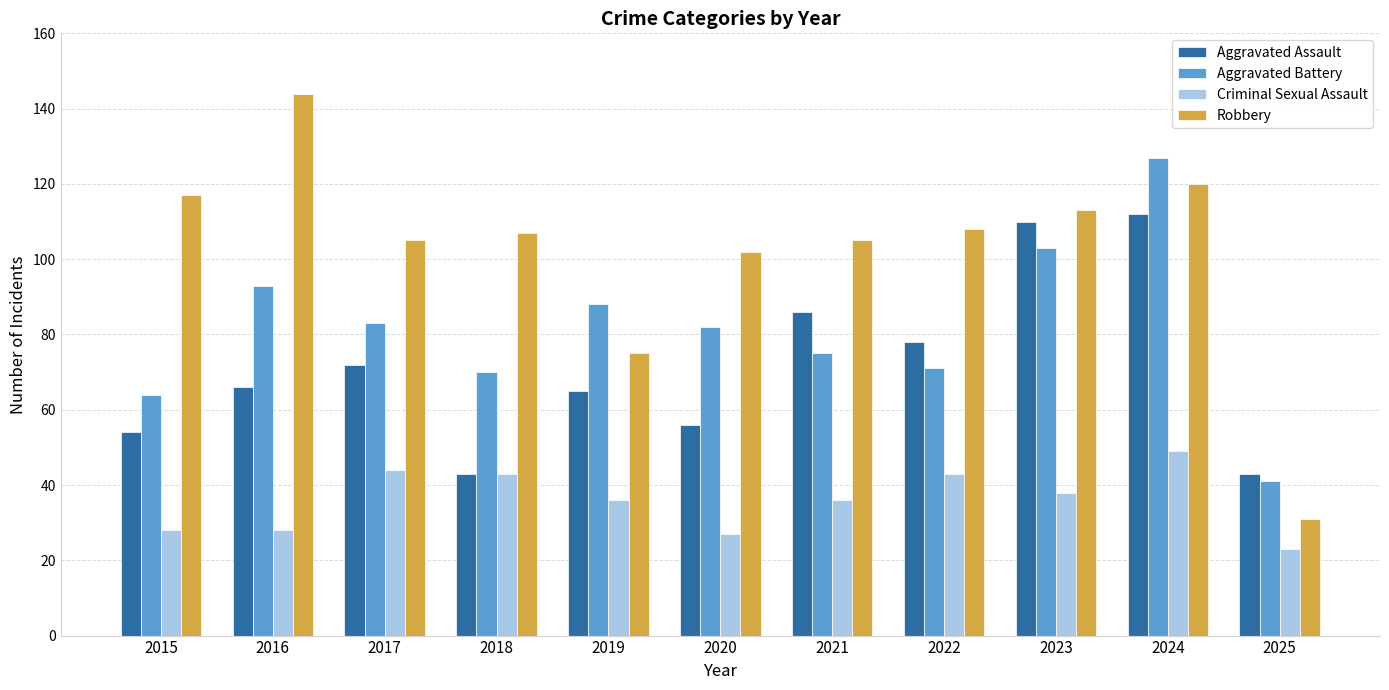

What is the greatest value displayed?

144